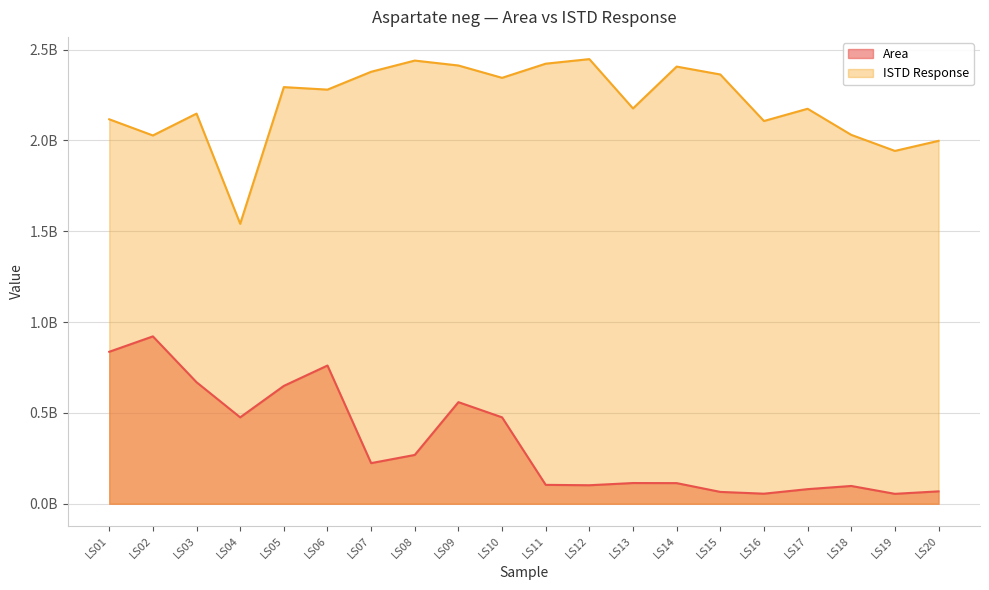

Reading left to right, transcribe all the data shown in this chart.

Area: LS01=836696170	LS02=921465919	LS03=669047056	LS04=475625921	LS05=648900125	LS06=761019089	LS07=223631343	LS08=268743076	LS09=559391609	LS10=475684326	LS11=103980934	LS12=101861222	LS13=114022540	LS14=113541089	LS15=65159530	LS16=55357540	LS17=80330129	LS18=97864243	LS19=54528097	LS20=68187641
ISTD Response: LS01=2116790193	LS02=2027710547	LS03=2148043900	LS04=1541488074	LS05=2293925521	LS06=2280099050	LS07=2378367116	LS08=2440039825	LS09=2412905184	LS10=2344985260	LS11=2422925791	LS12=2448017775	LS13=2176519422	LS14=2406894711	LS15=2363461001	LS16=2107307475	LS17=2174685032	LS18=2031048274	LS19=1942639250	LS20=1998119976